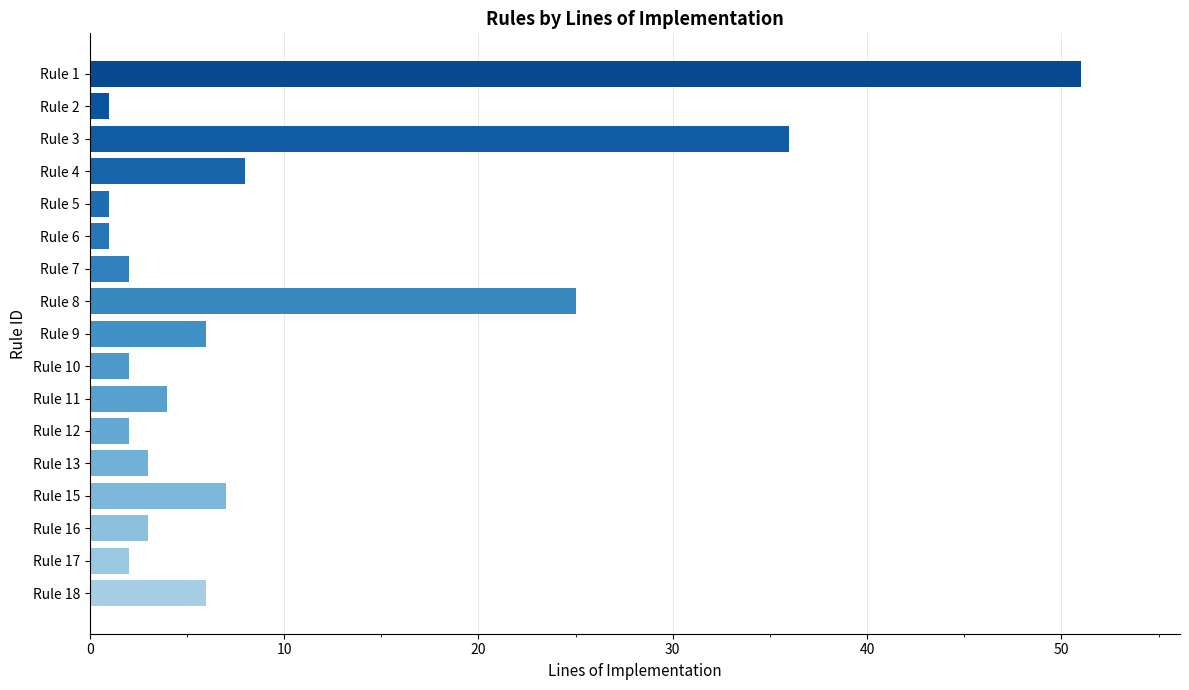

How many series are shown in this chart?

1